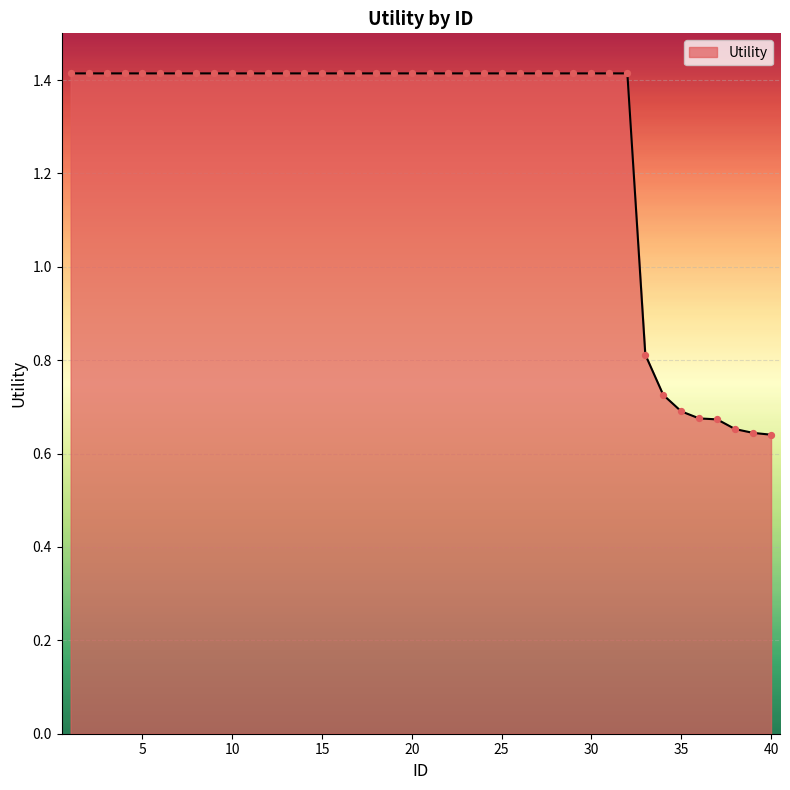

What is the maximum value shown in the chart?

1.4